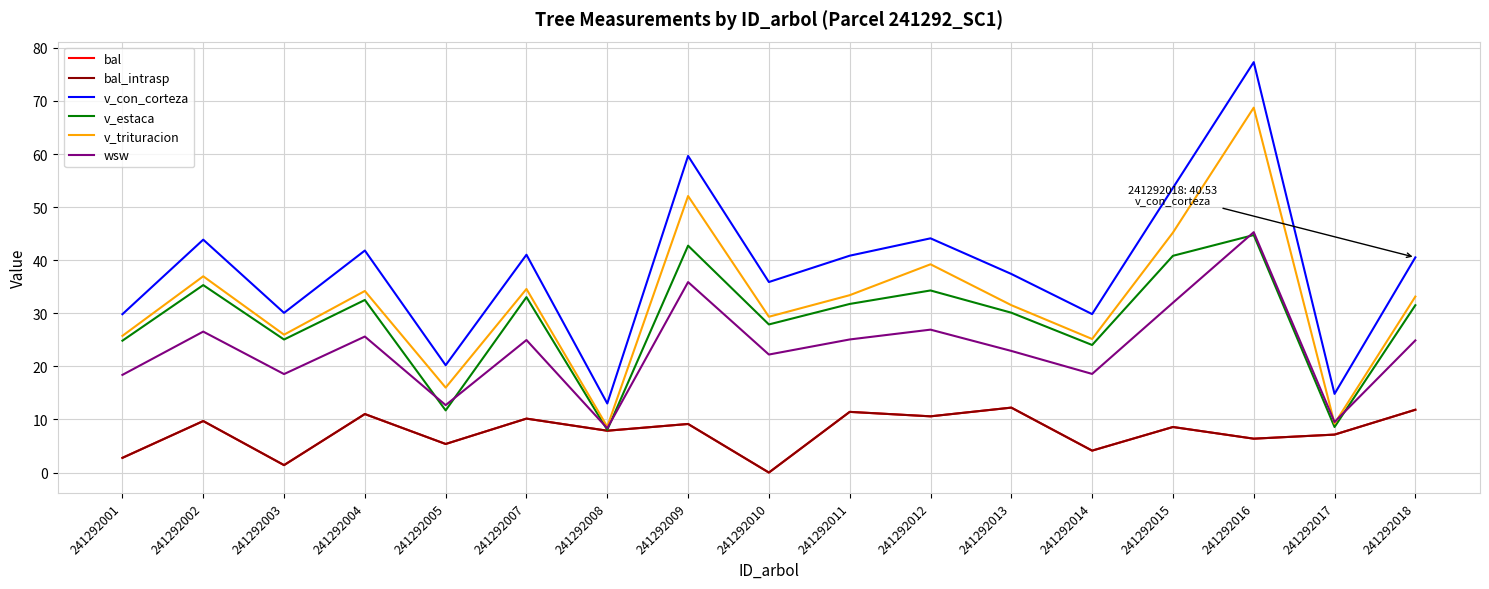

Rank the categories by v_con_corteza value from lowest to highest.

241292008, 241292017, 241292005, 241292001, 241292014, 241292003, 241292010, 241292013, 241292018, 241292011, 241292007, 241292004, 241292002, 241292012, 241292015, 241292009, 241292016